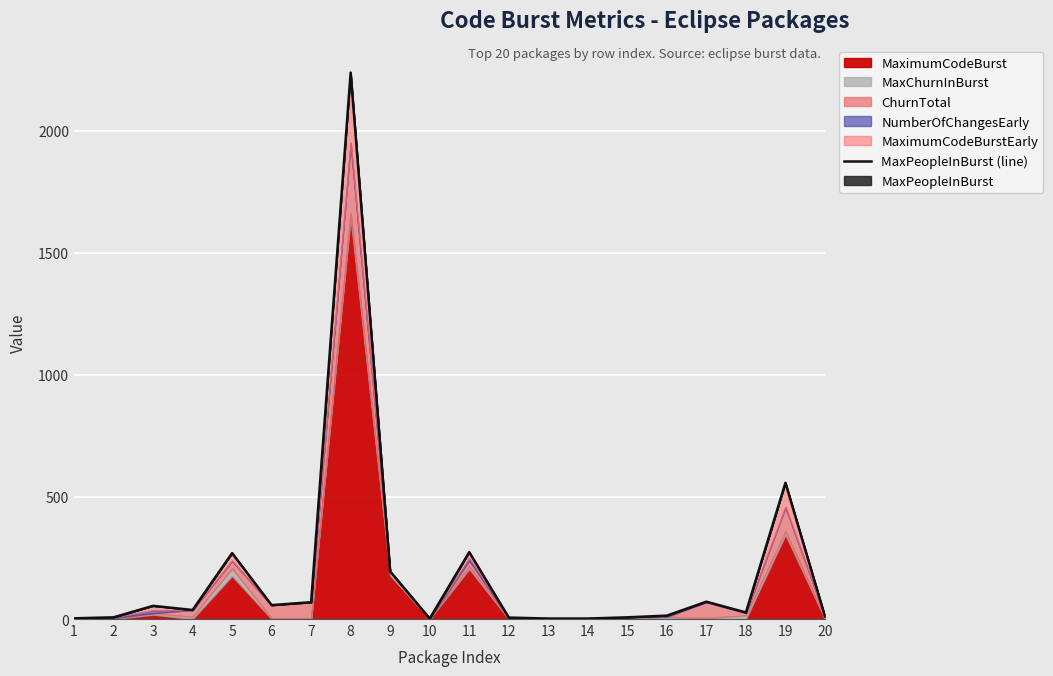

At which label is the value closest to 1120?

19